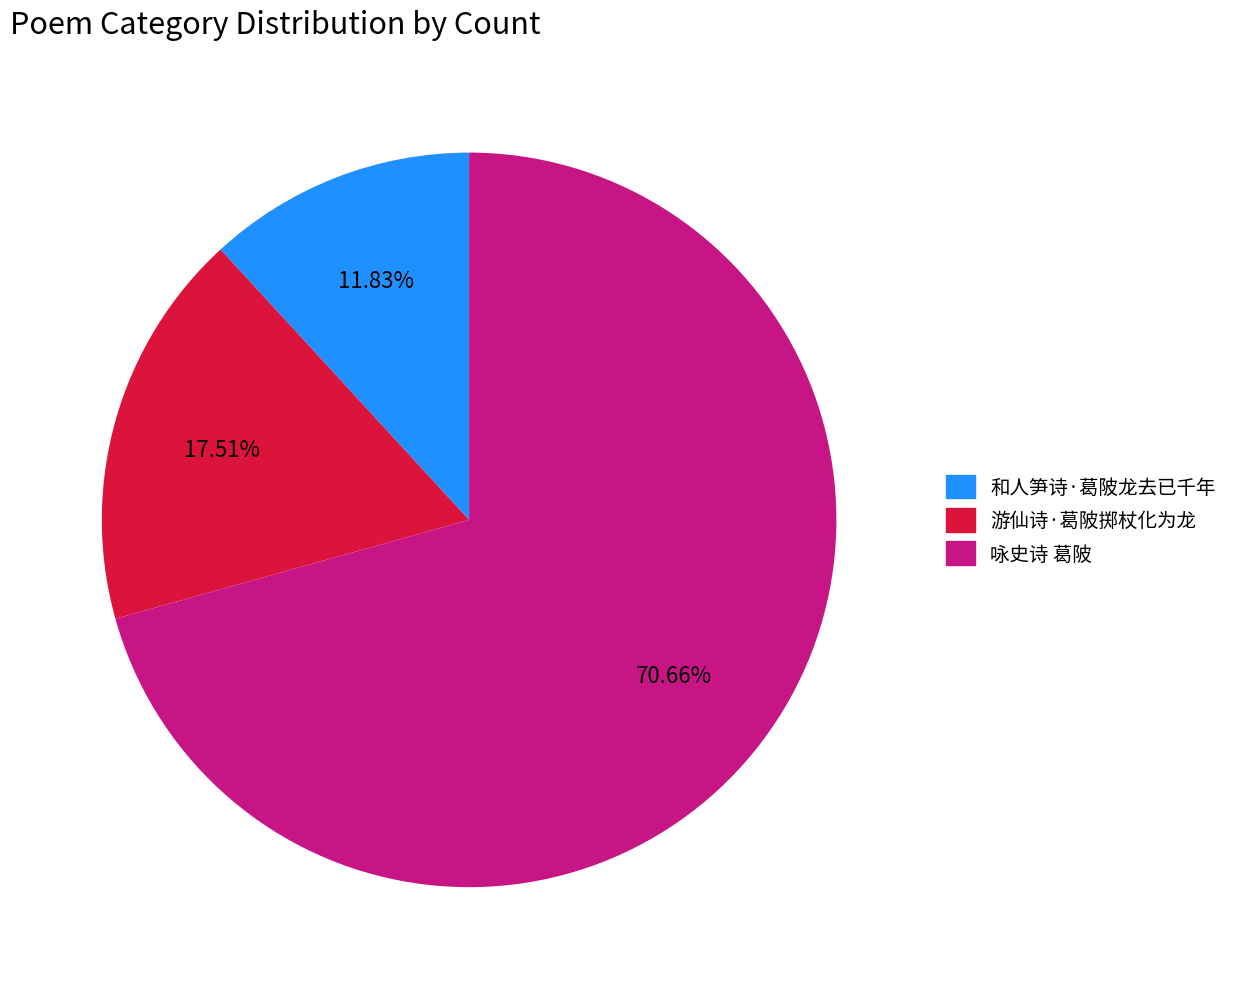

Is there any slice that represents more than half of the pie?

Yes